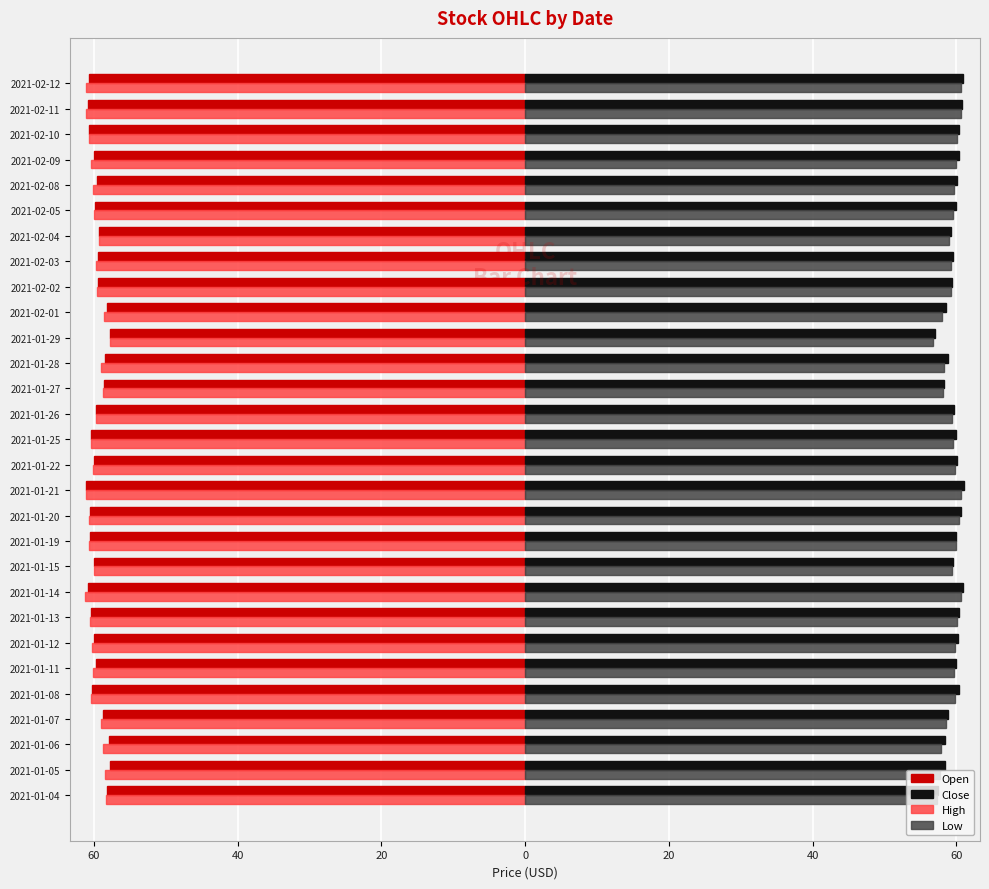

What are all the series names shown in the legend?

Open, Close, High, Low